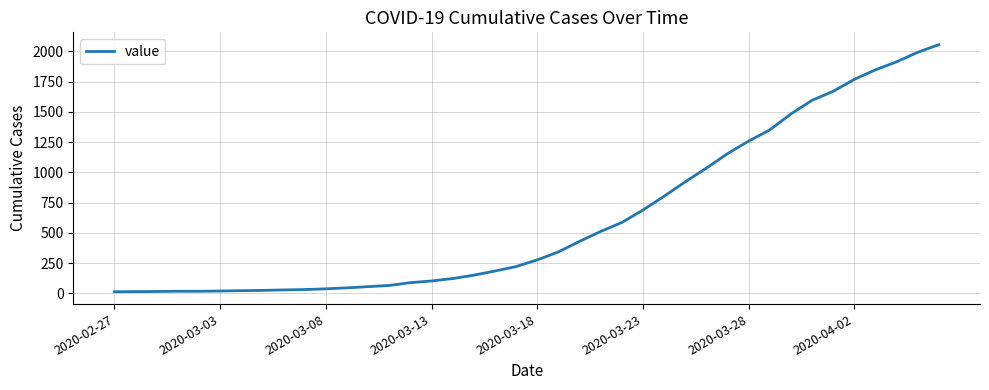

What is the difference between the maximum and minimum values?

2042